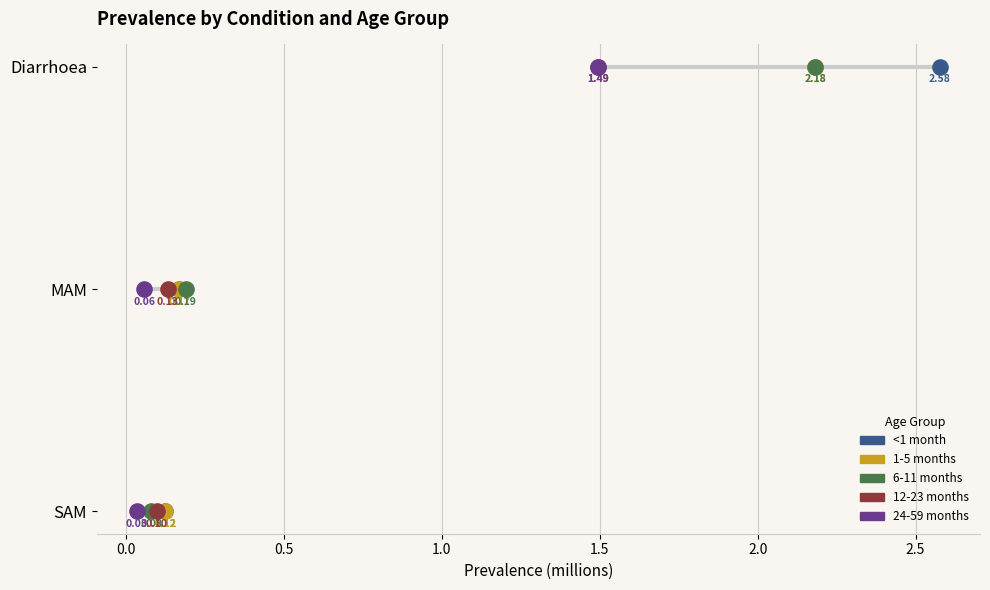

Which series reaches the minimum Y coordinate?

24-59 months